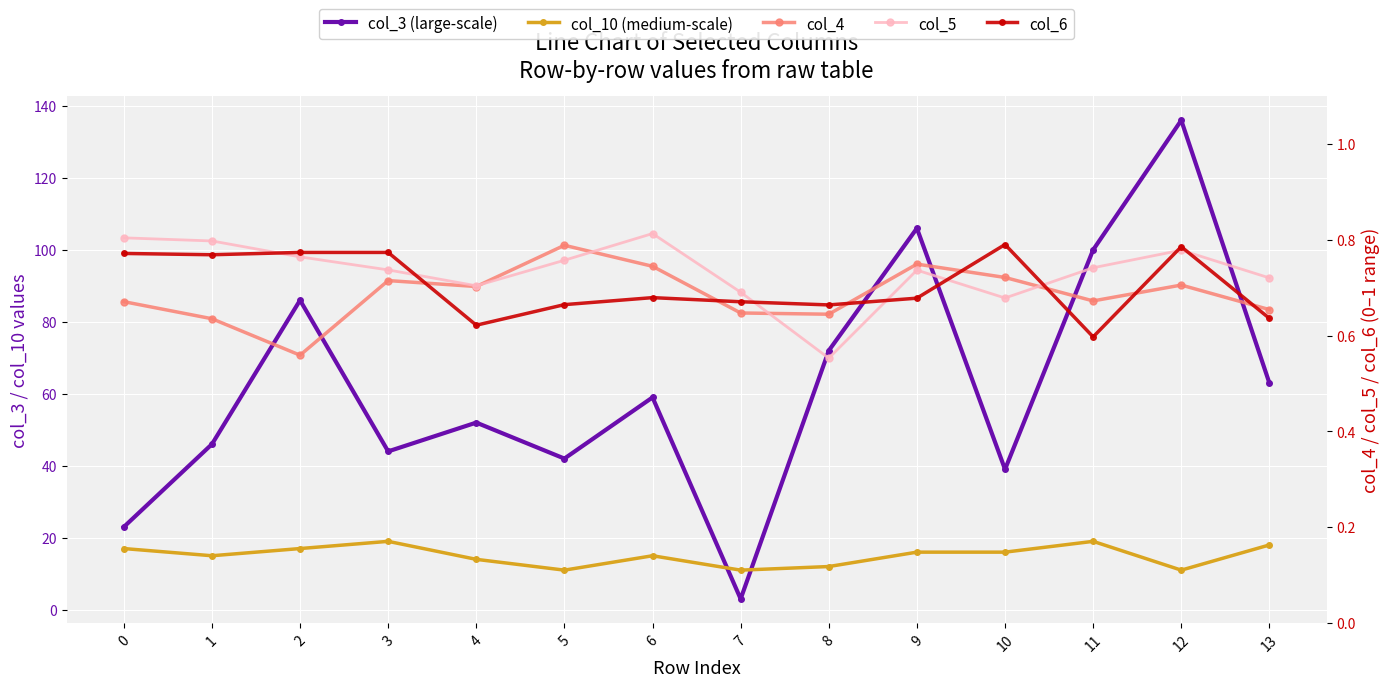

Is the value of col_5 at 5 greater than the value of col_4 at 8?

Yes